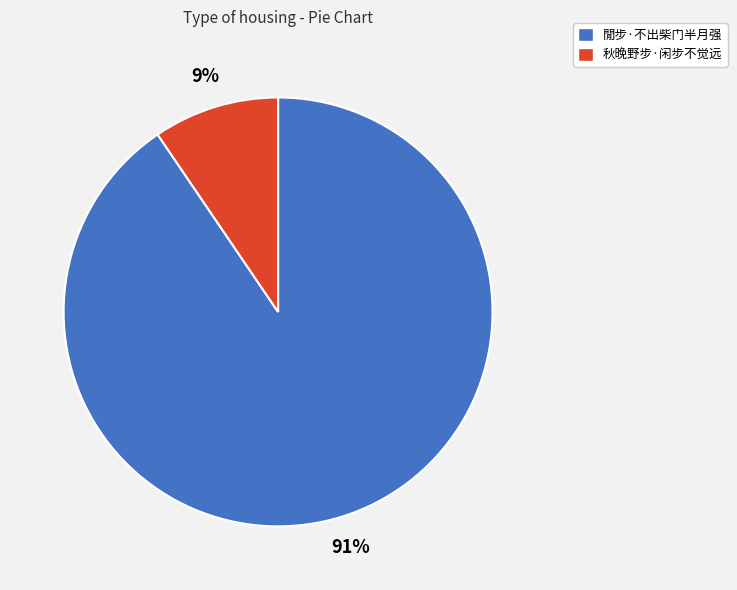

The 閒步·不出柴门半月强 slice represents 99% of the pie. True or false?

False